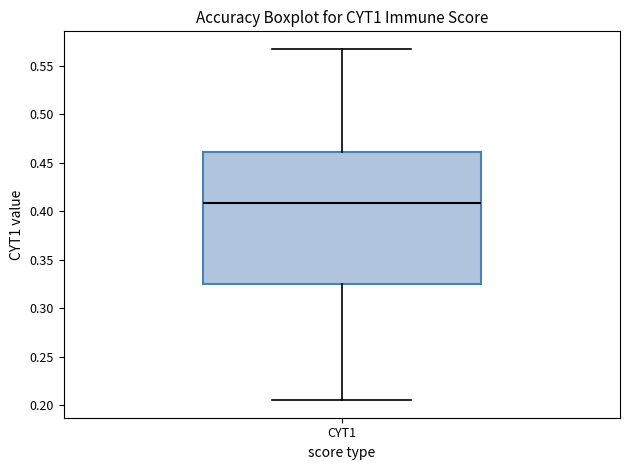

Transcribe this box plot: give where the median line is, the range the box spans, and where the two whiskers end, as read against the y-axis. The values are not printed on the chart, so give them approximately, as read against the axis.

median 0.410, box 0.325 to 0.460, whiskers 0.205 to 0.565